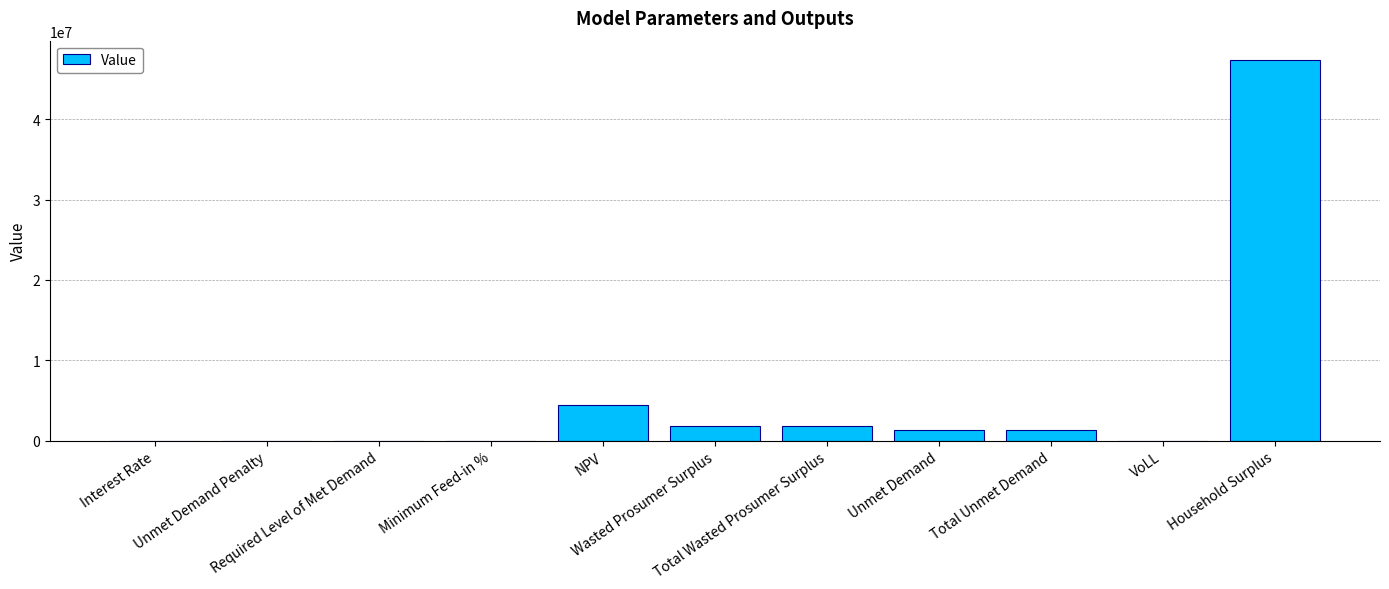

What is the maximum value shown in the chart?

47398144.9